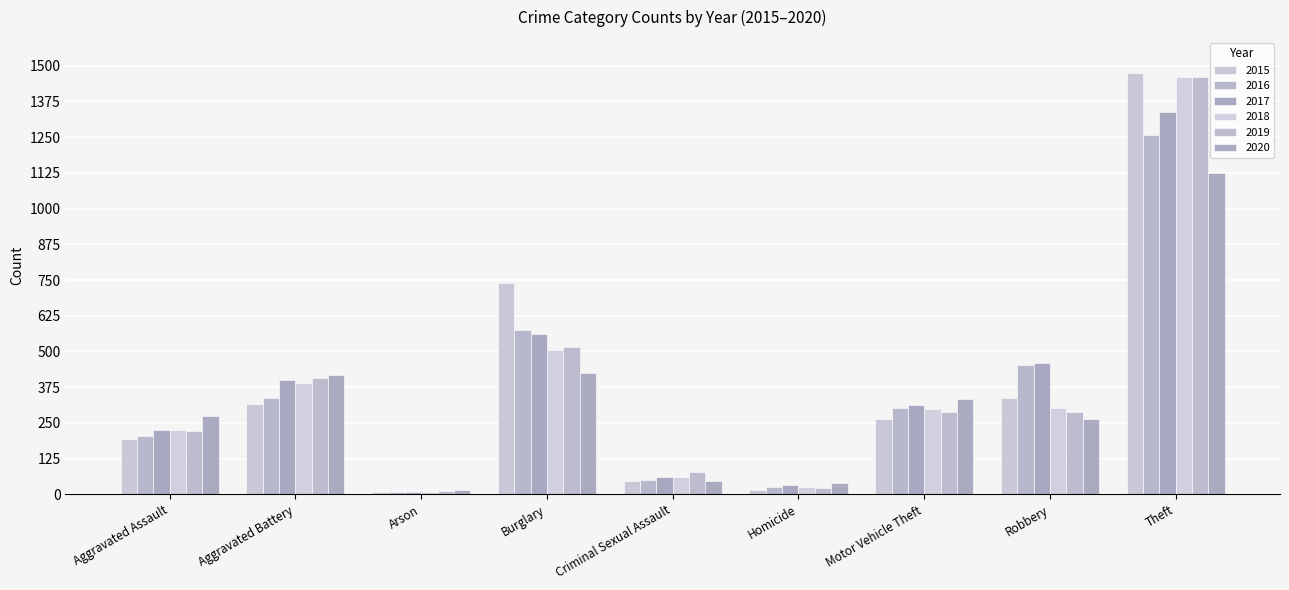

How many groups of bars are there?

9